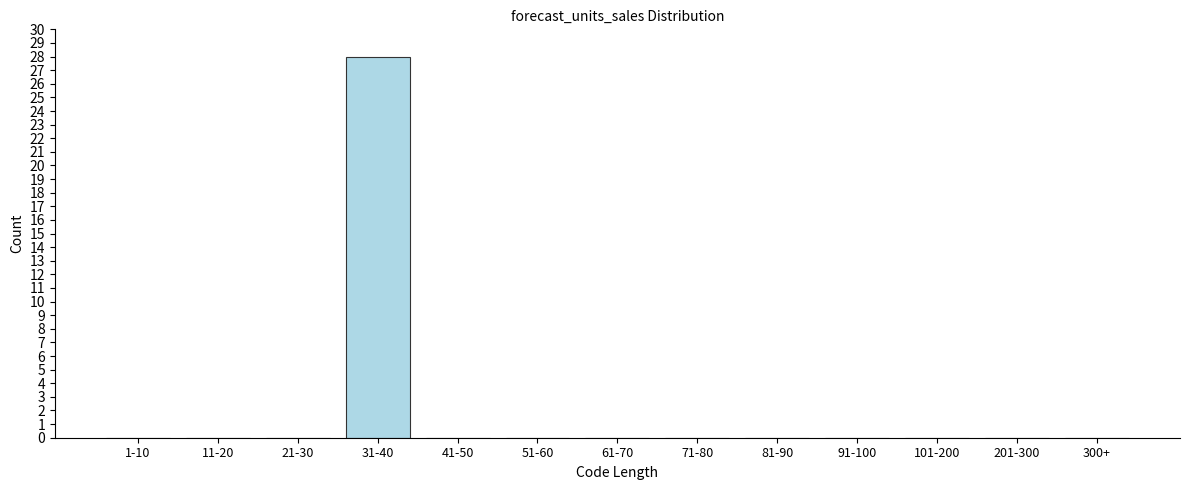

Reading left to right, extract all data points from this chart.

1-10=0	11-20=0	21-30=0	31-40=28	41-50=0	51-60=0	61-70=0	71-80=0	81-90=0	91-100=0	101-200=0	201-300=0	300+=0